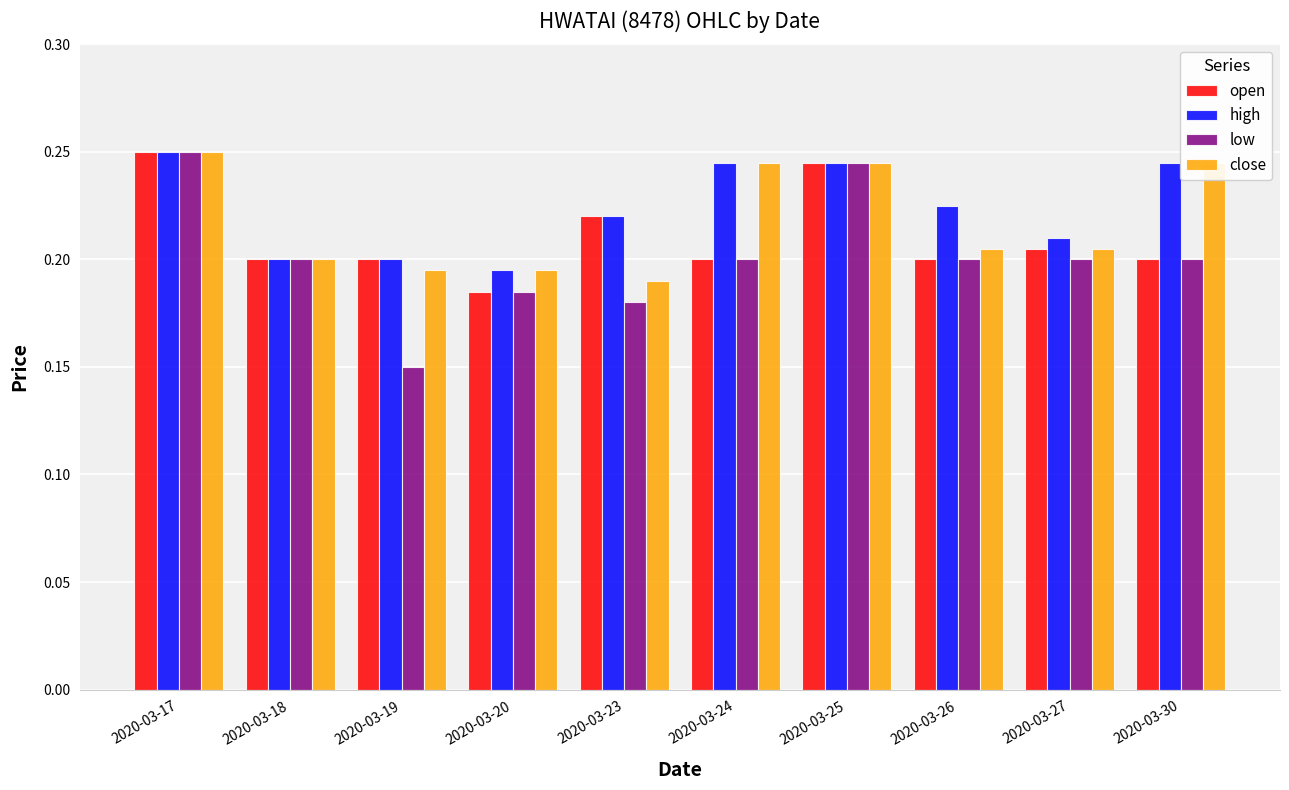

Is the value of high at 2020-03-17 greater than the value of close at 2020-03-19?

Yes